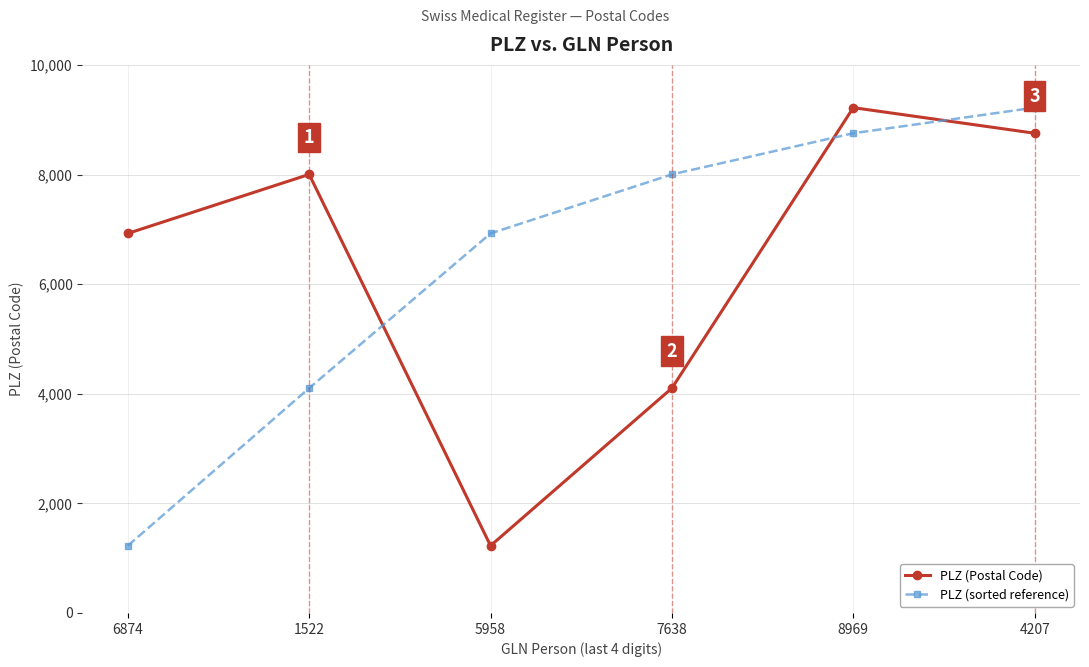

What is the spread (max minus min) of values at 6874?

5698